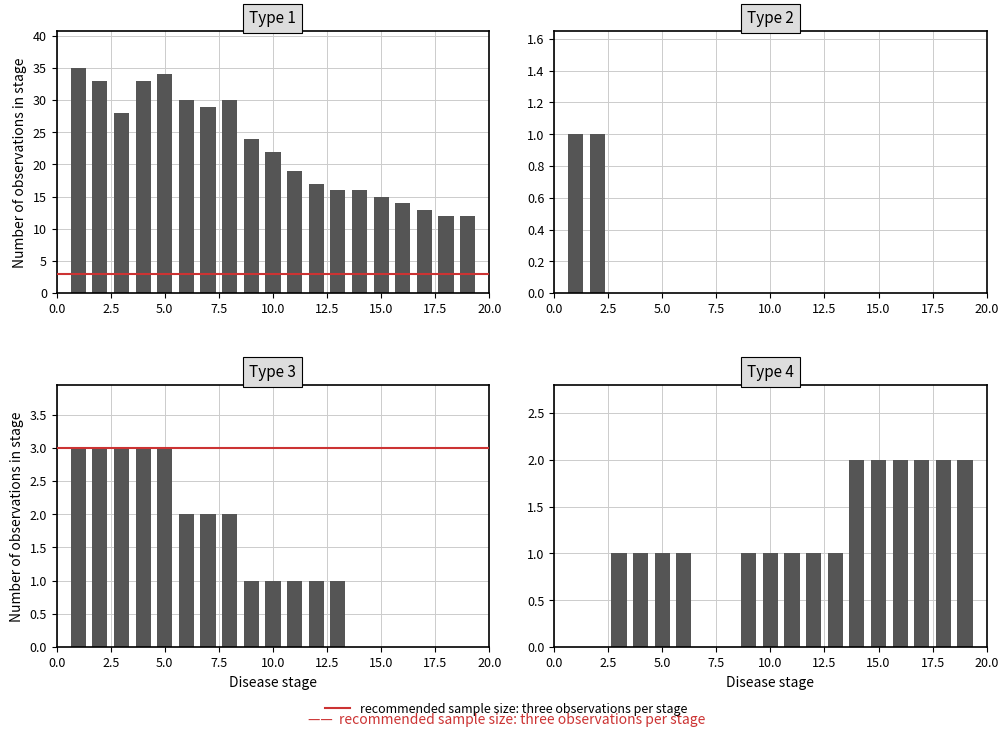

What position from the right is 10.0?

10